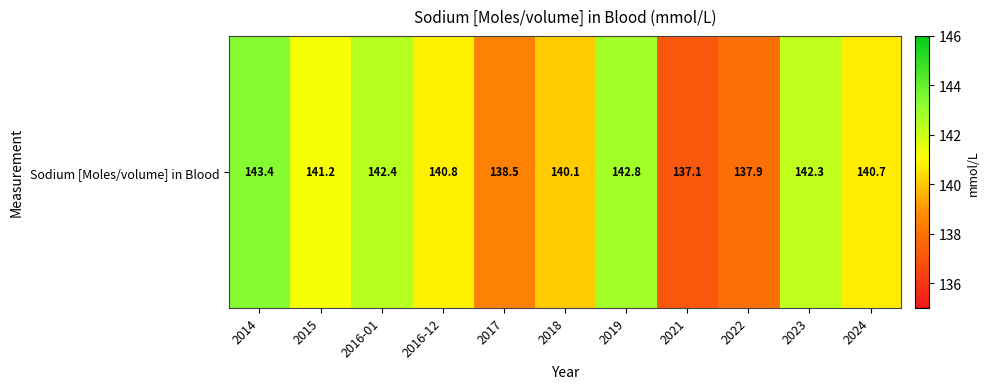

Reading right to left, transcribe all the data shown in this chart.

140.7	142.3	137.9	137.1	142.8	140.1	138.5	140.8	142.4	141.2	143.4